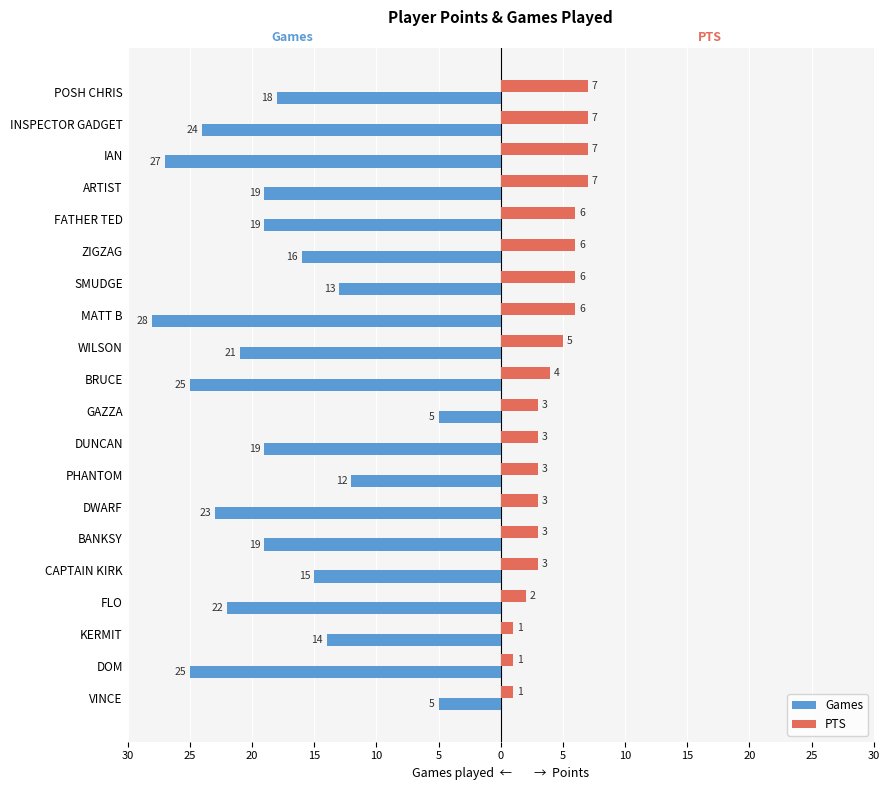

What is the highest value of the PTS series?

7